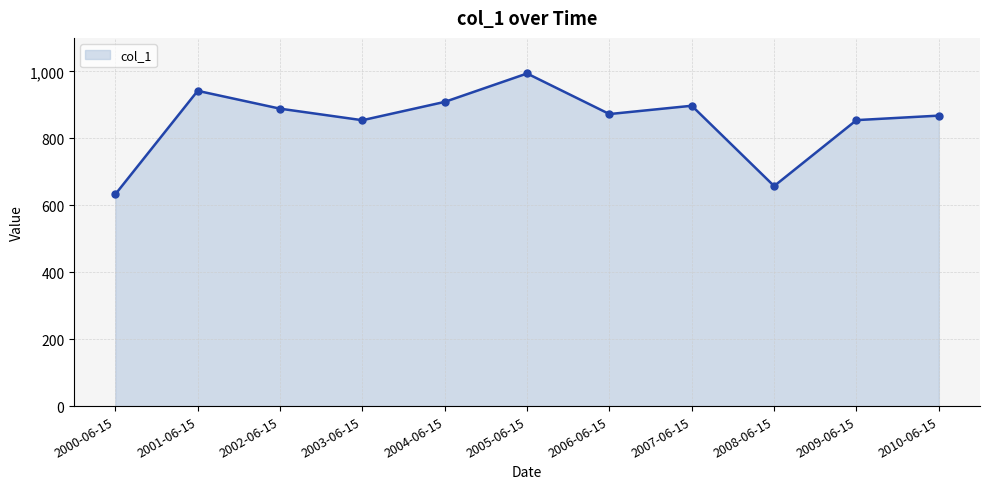

What is the value of the 7th point from the left?

872.4